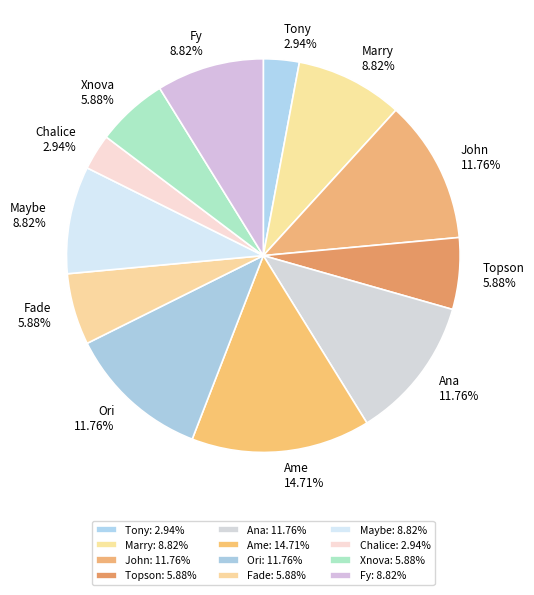

What percentage is NOT represented by Chalice?

97.1%